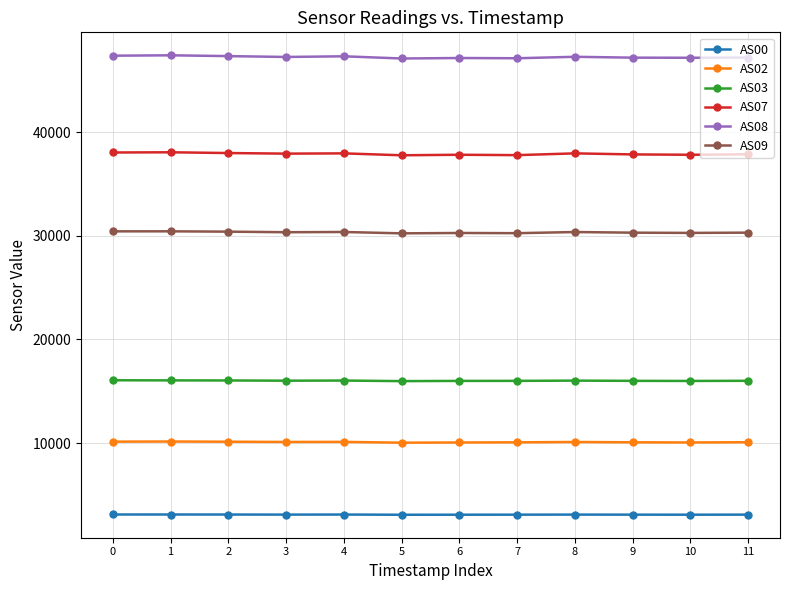

The value of AS07 at 3 is 13452. True or false?

False